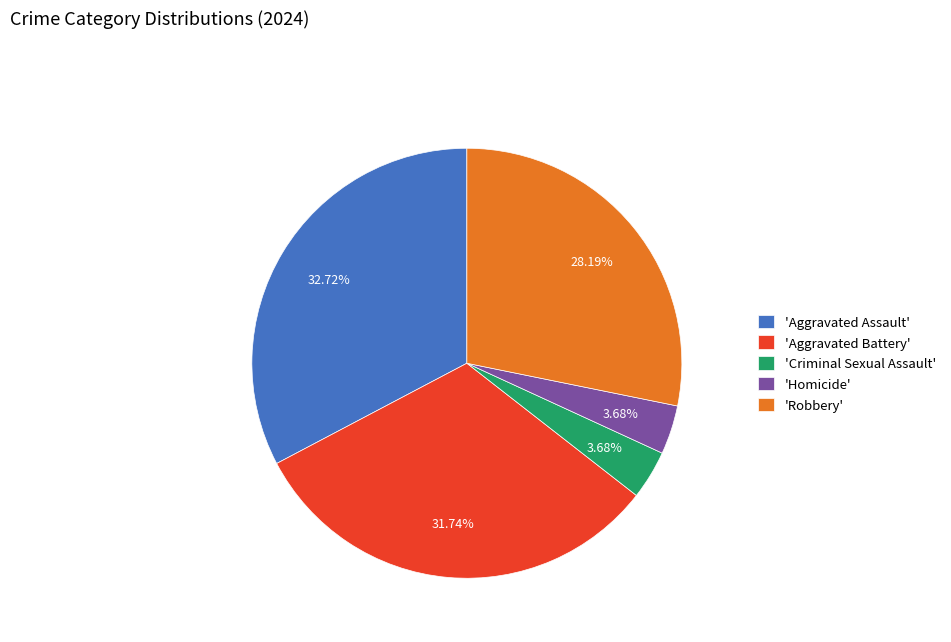

Which category has the biggest portion of the pie?

'Aggravated Assault'